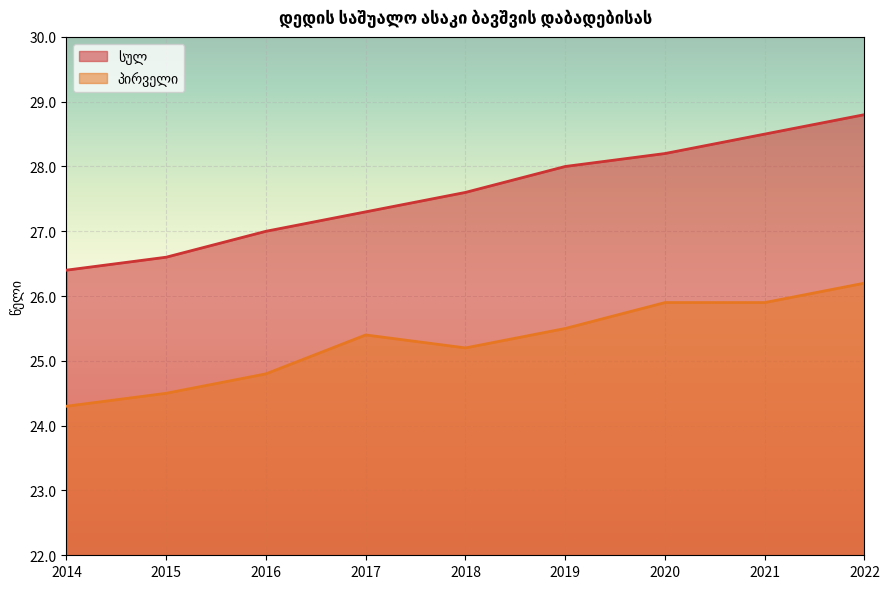

What is the minimum value shown in the chart?

24.3